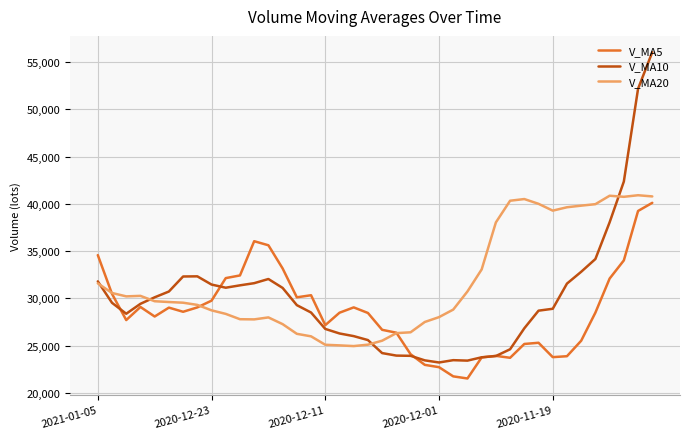

What is the lowest value of the V_MA5 series?

21514.8